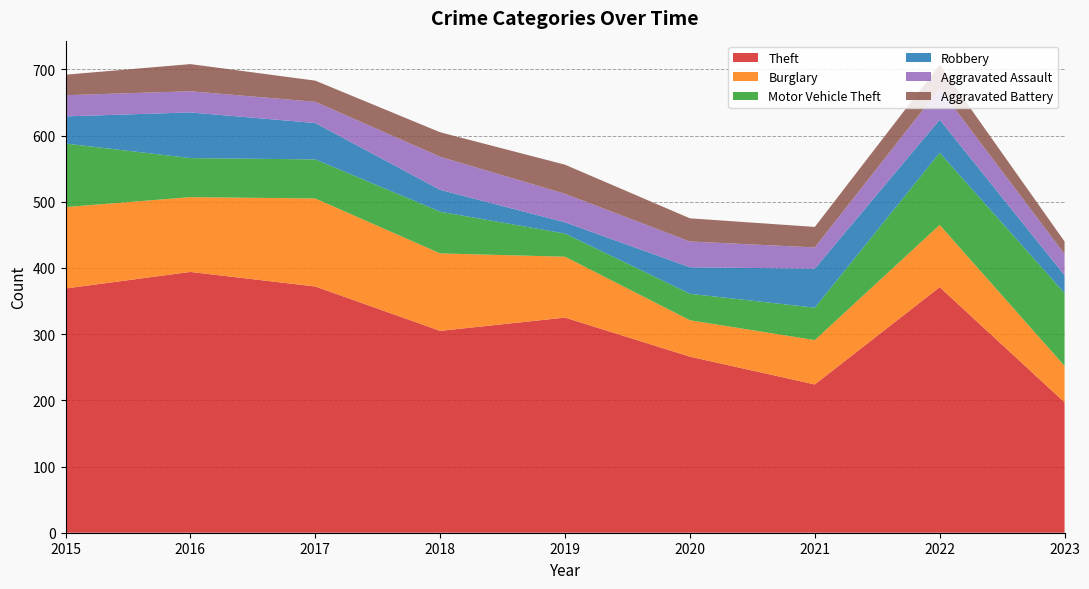

Reading right to left, what are all the values shown in this chart?

Theft: 197	371	224	266	325	305	372	394	369
Burglary: 55	94	67	55	92	117	133	113	123
Motor Vehicle Theft: 110	109	49	40	35	63	59	59	96
Robbery: 27	50	59	40	17	33	55	69	41
Aggravated Assault: 32	47	32	39	43	50	32	32	32
Aggravated Battery: 19	36	31	35	44	37	32	41	31